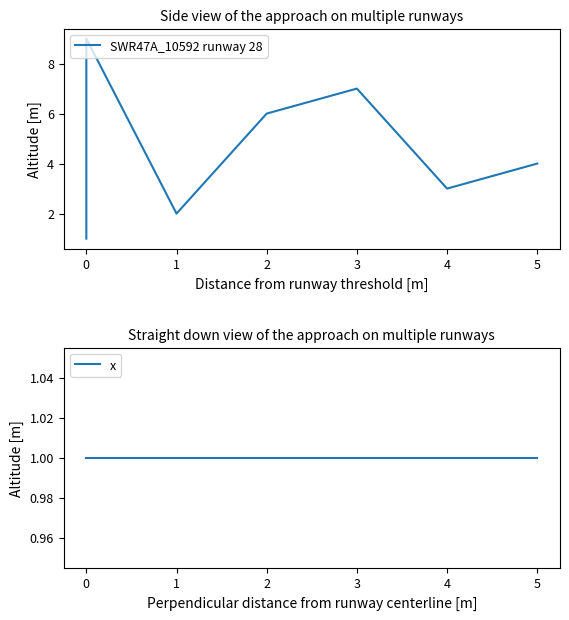

Is the value of x at 3 greater than the value of SWR47A_10592 runway 28 at 0?

No